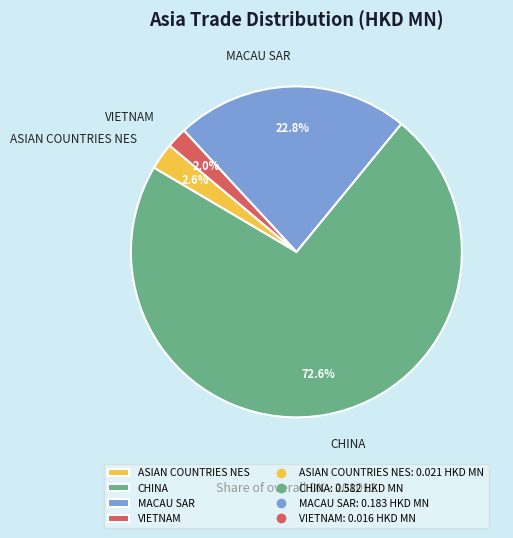

Rank the categories by value from highest to lowest.

CHINA, MACAU SAR, ASIAN COUNTRIES NES, VIETNAM